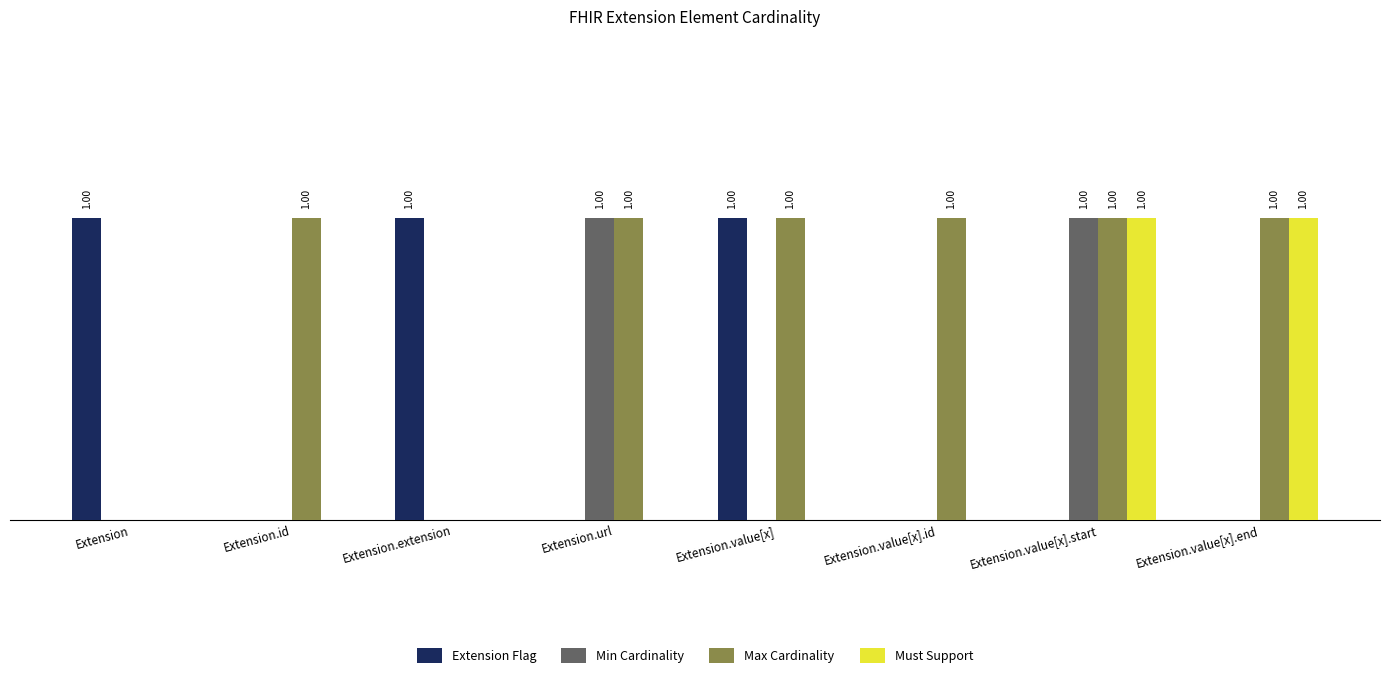

Are the bars grouped side by side (vs. stacked)?

Yes